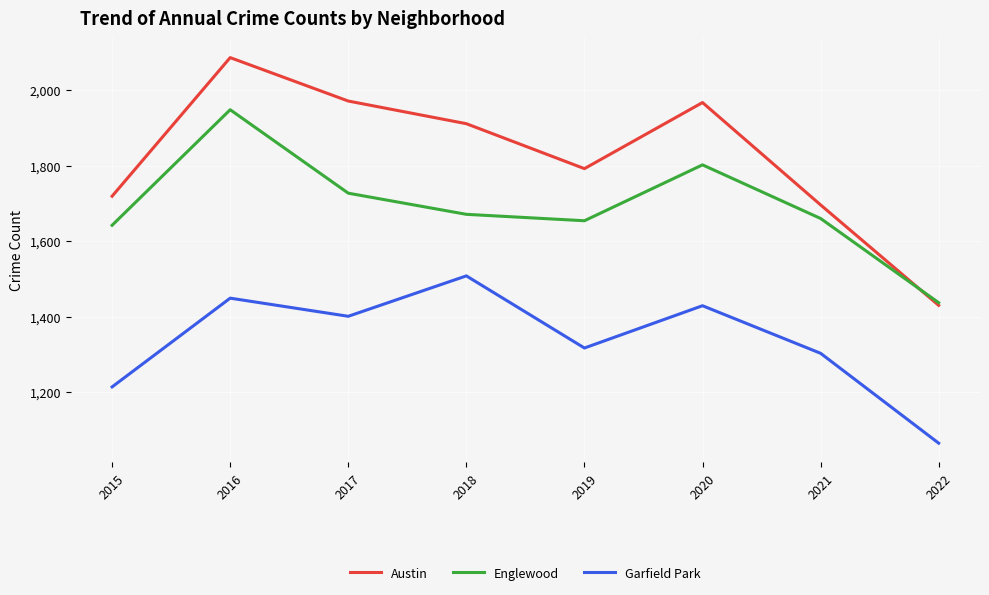

What is the total value across all series at 2015?

4575